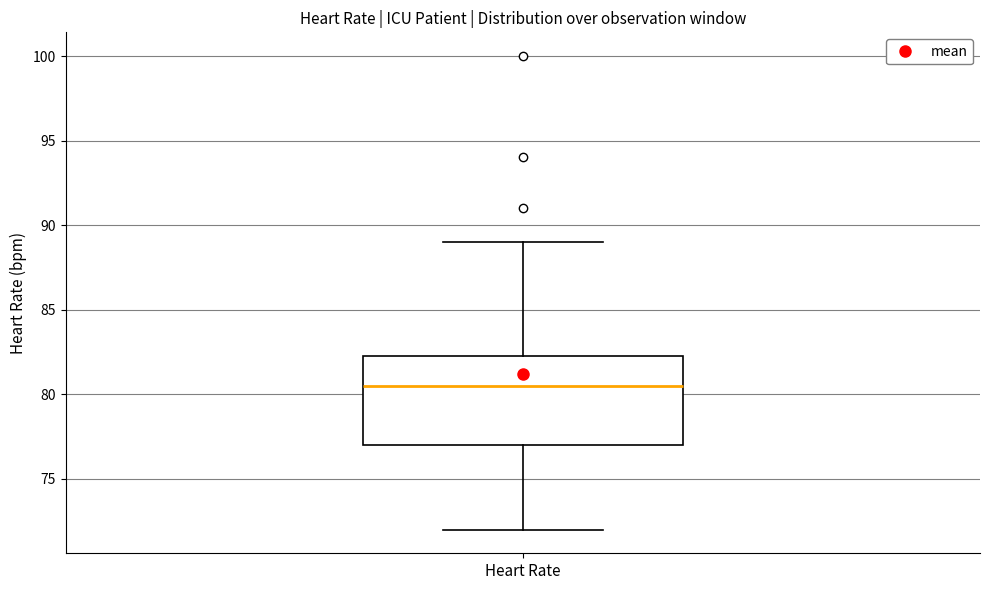

Read this box plot against the y-axis: the position of the median line, the range covered by the box, and the ends of both whiskers. The values are not printed on the chart, so give them approximately, as read against the axis.

median 80.5, box 77.0 to 82.5, whiskers 72.0 to 89.0